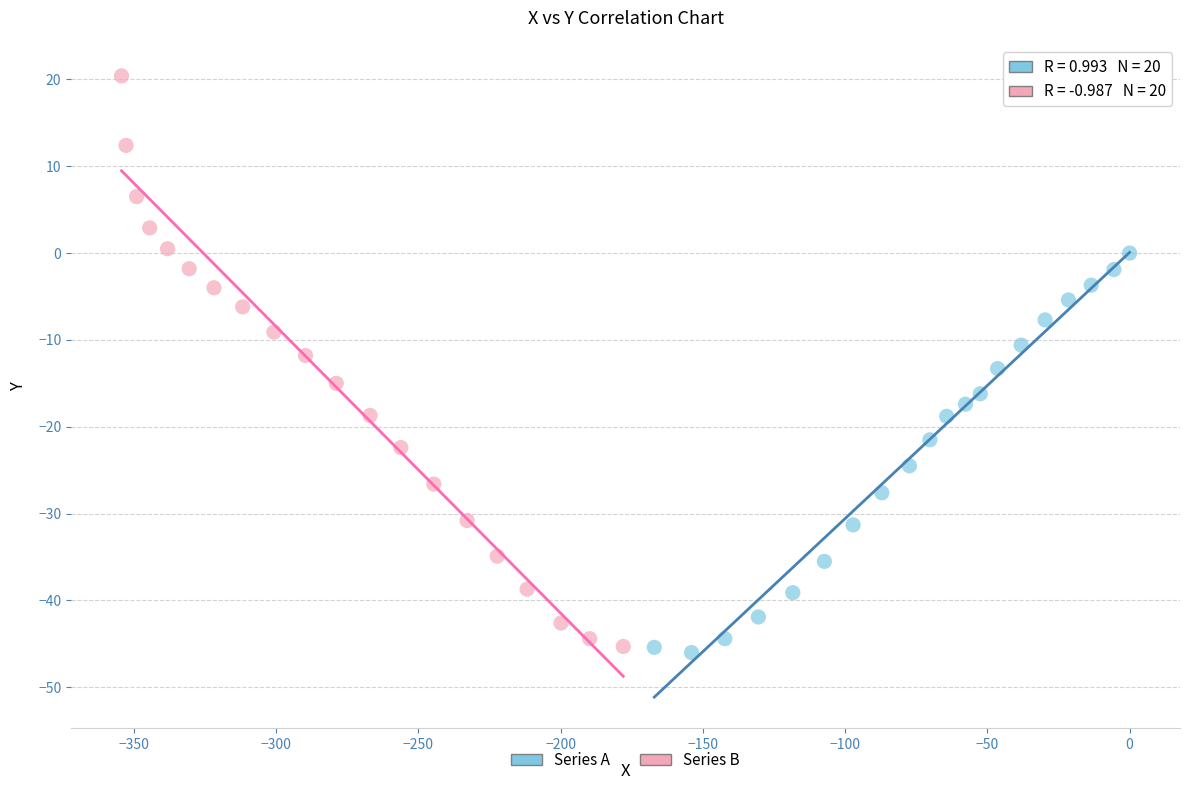

Which series contains the lowest Y value?

Series A